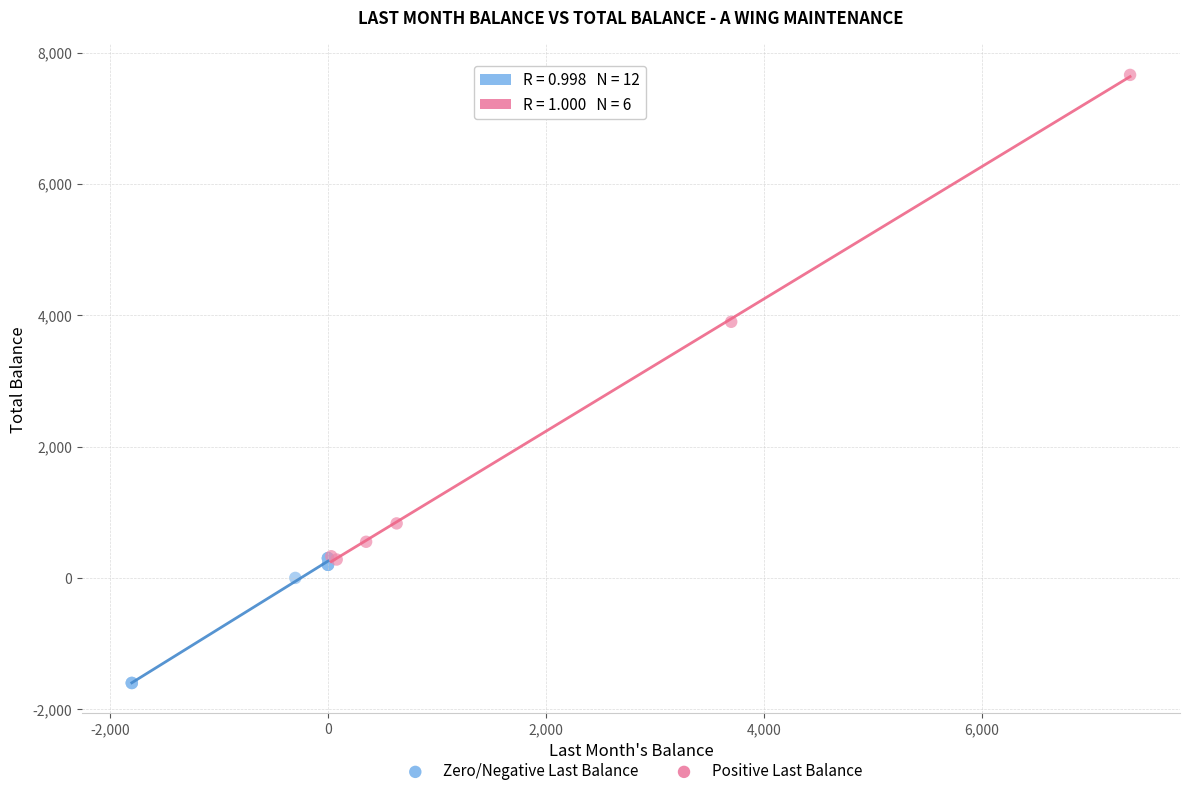

Which series contains the highest Y value?

Positive Last Balance